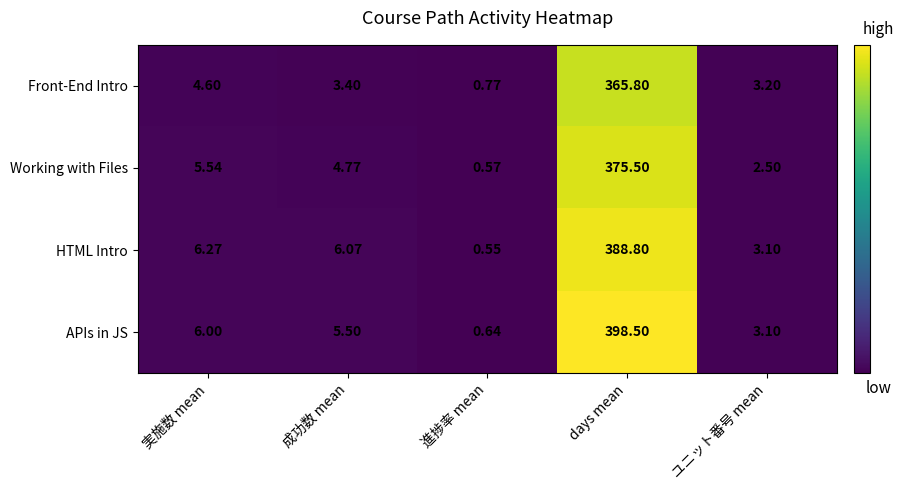

List the series in order of their overall mean, highest first.

APIs in JS, HTML Intro, Working with Files, Front-End Intro